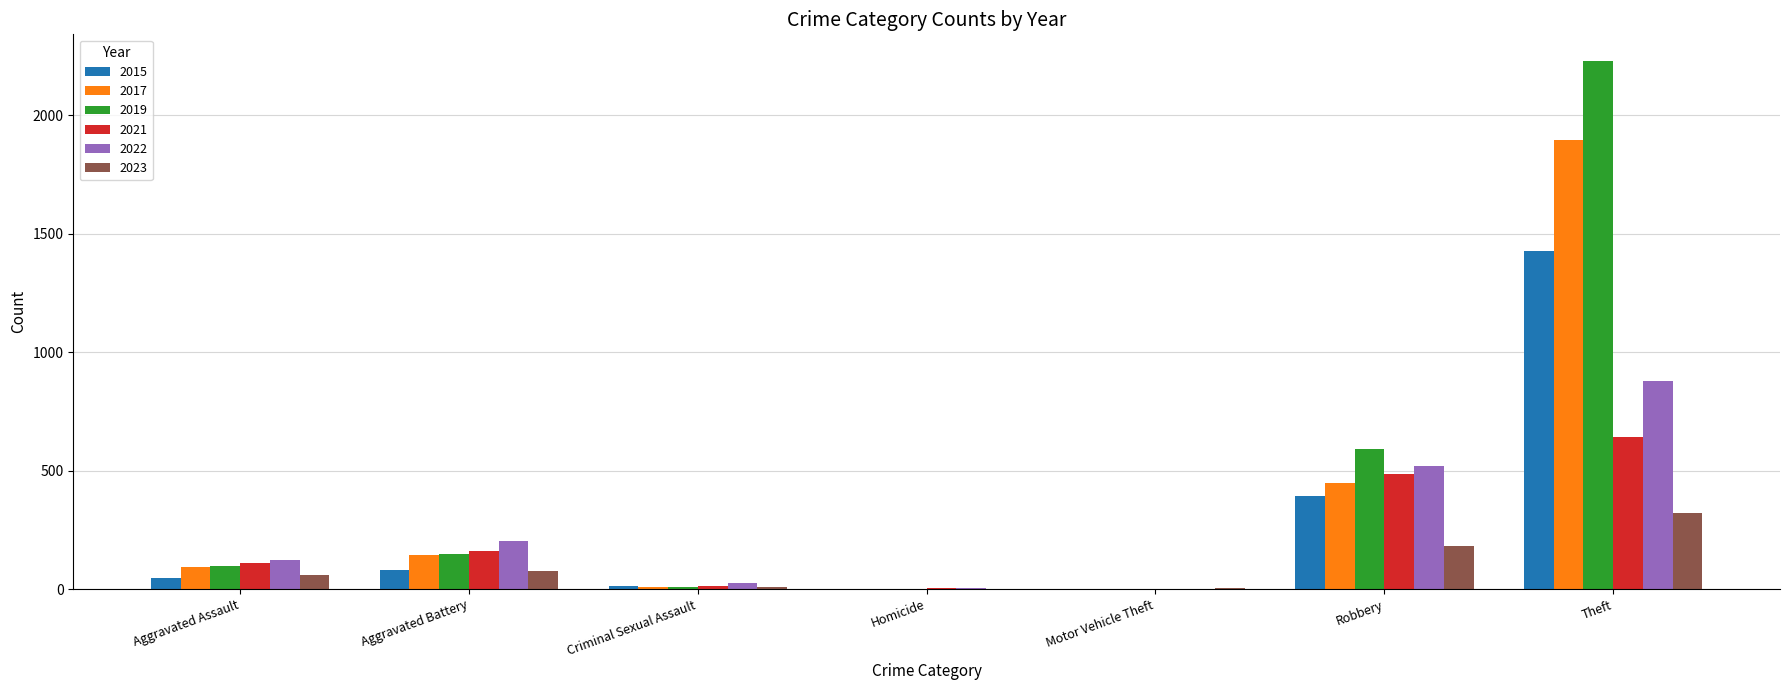

Count the number of categories in the chart.

7